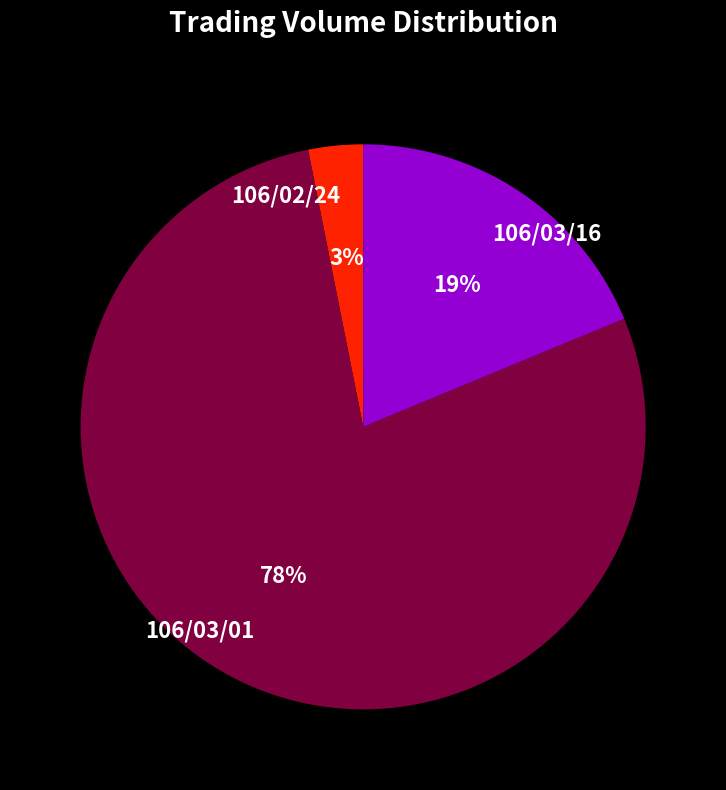

What percentage is the 106/02/24 slice, to the nearest percent?

3%